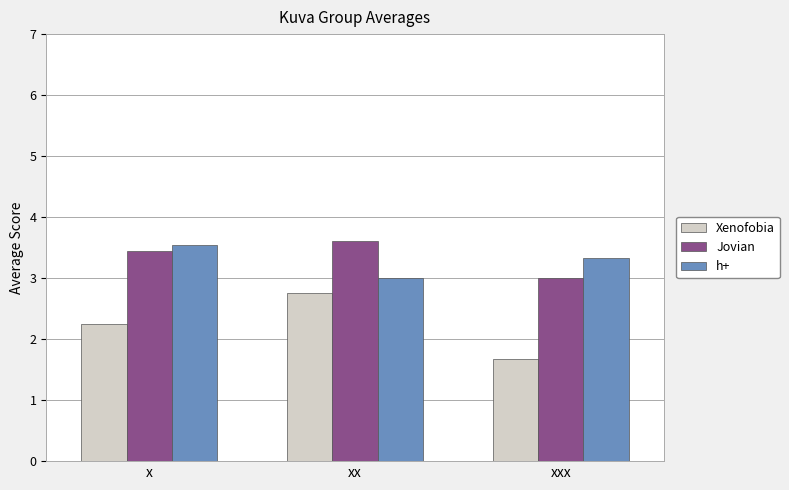

Which category has the lowest value in the h+ series?

xx